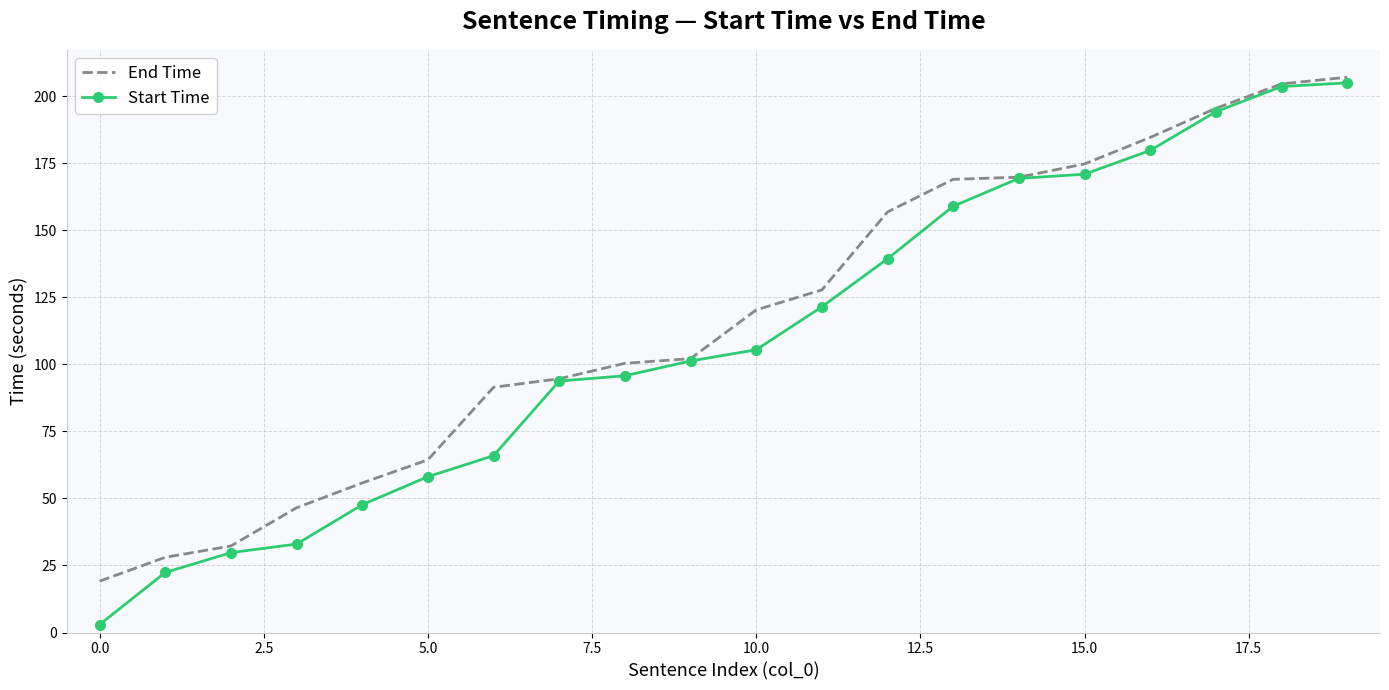

Which series has the largest range (max minus min)?

Start Time